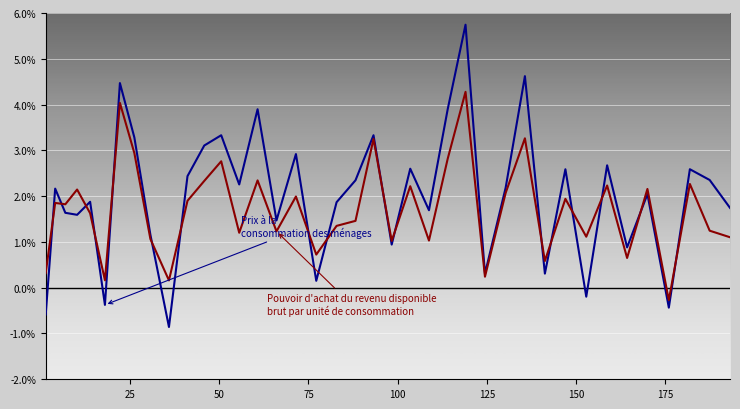

What is the greatest value displayed?

5.7